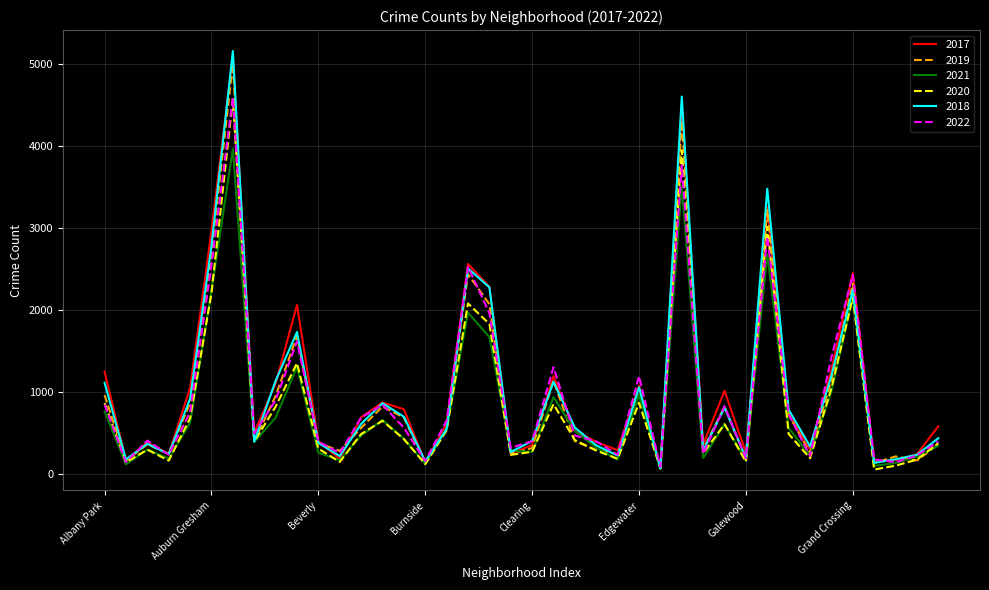

What is the greatest value displayed?

5162